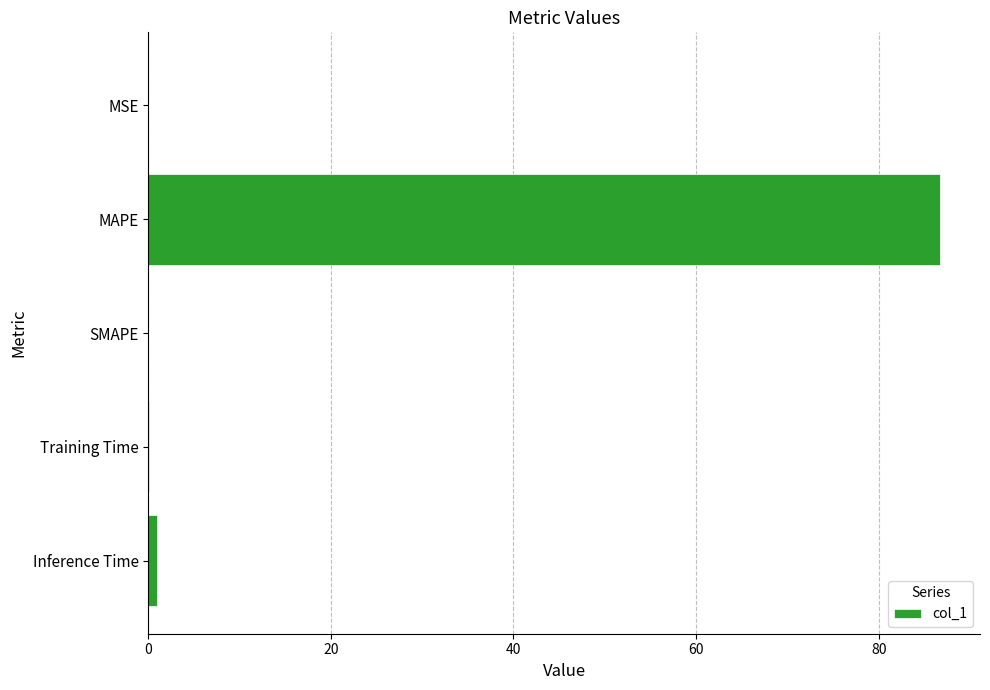

What is the maximum value shown in the chart?

86.8